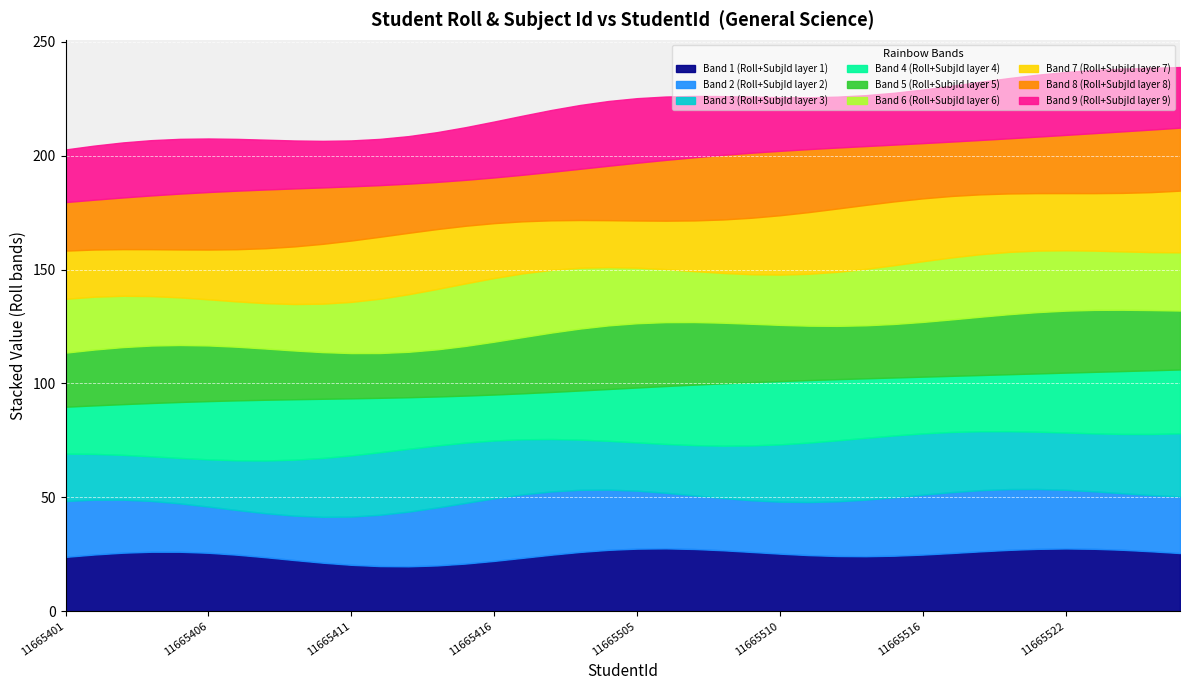

Which category has the lowest value in the Roll series?

11665401